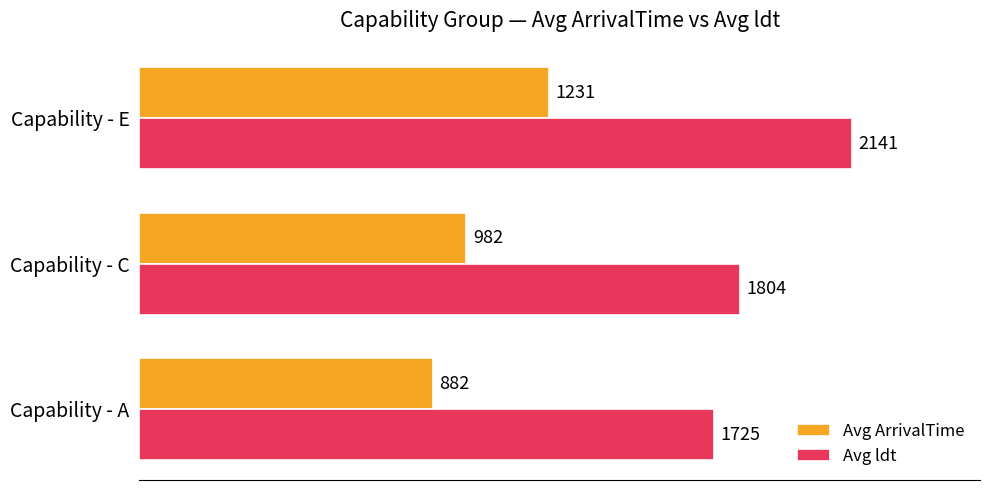

Count the number of categories in the chart.

3